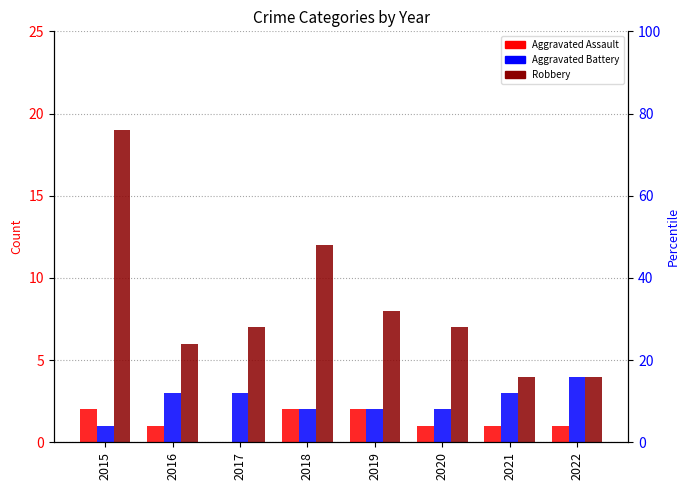

Which series has the largest total across all categories?

Robbery